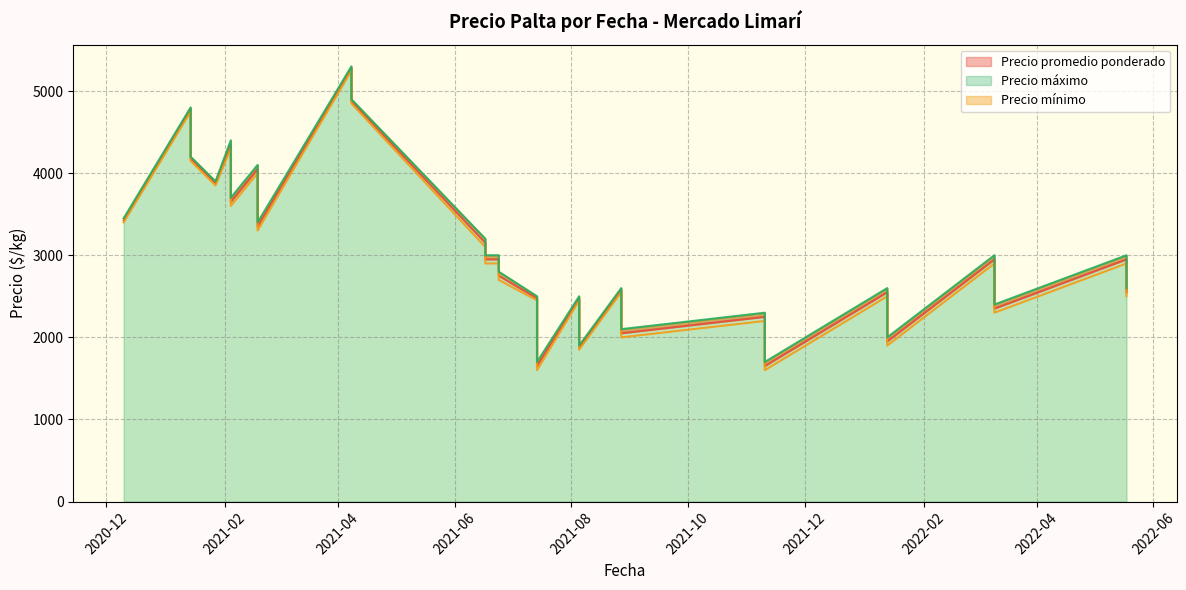

True or false: Precio mínimo has more than 0 points higher than both neighbors.

True